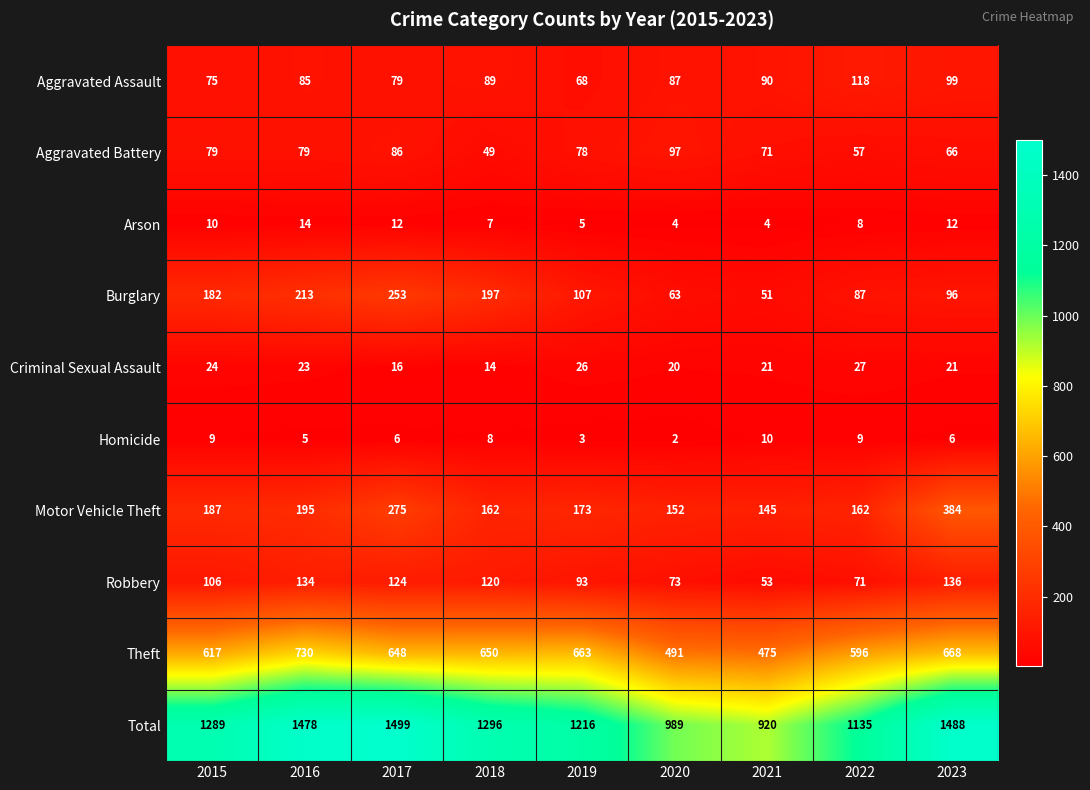

At which label is Burglary closest to 152?

2015